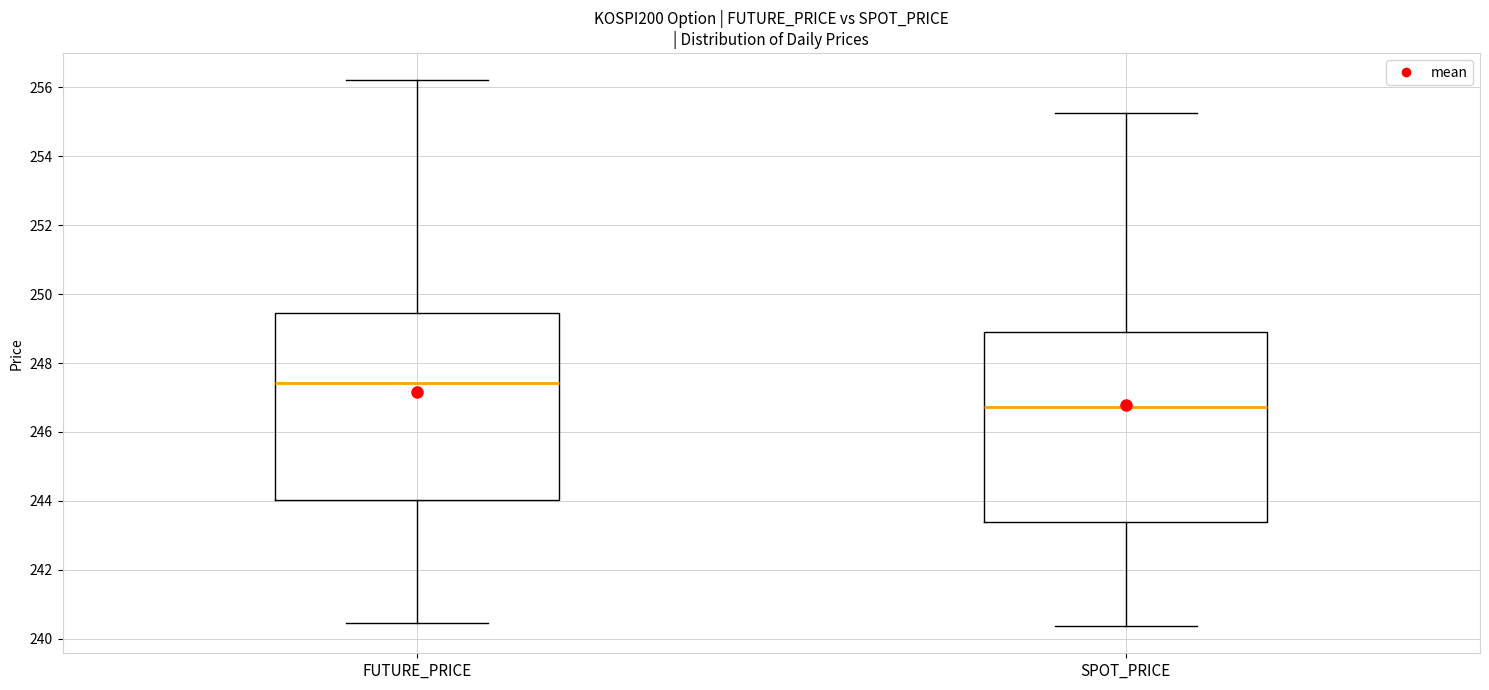

Reading left to right, transcribe this box plot: for each box, give where its median line is, the range the box spans, and where its two whiskers end, as read against the y-axis. The values are not printed on the chart, so give them approximately, as read against the axis.

FUTURE_PRICE: median 247.4, box 244.0 to 249.4, whiskers 240.4 to 256.2
SPOT_PRICE: median 246.8, box 243.4 to 248.8, whiskers 240.4 to 255.2